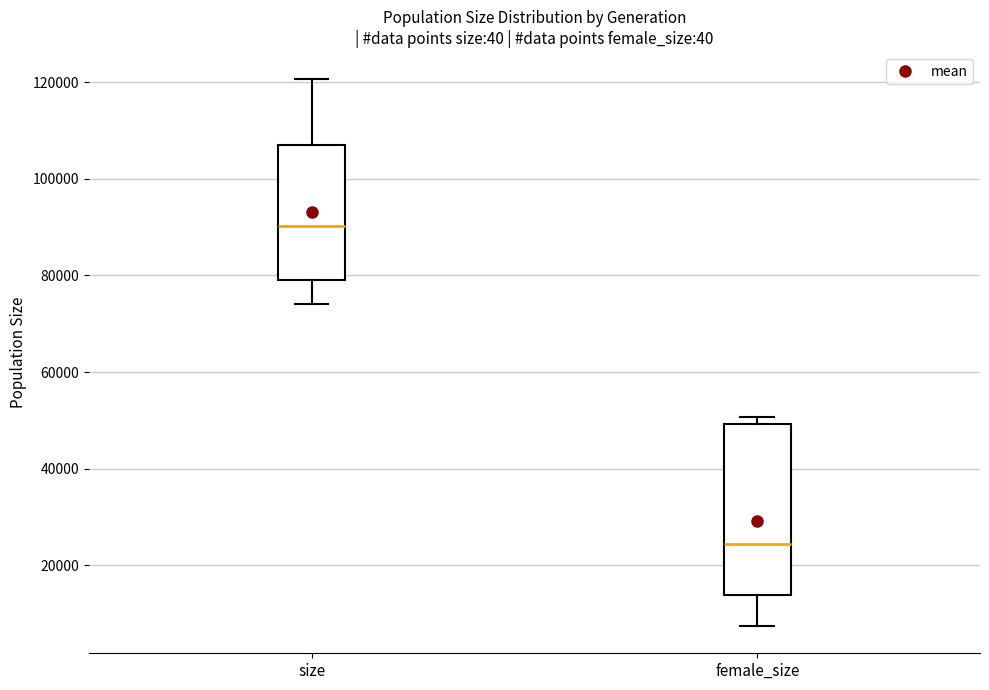

Comparing the boxes themselves (not the whiskers), which one is the tallest?

female_size